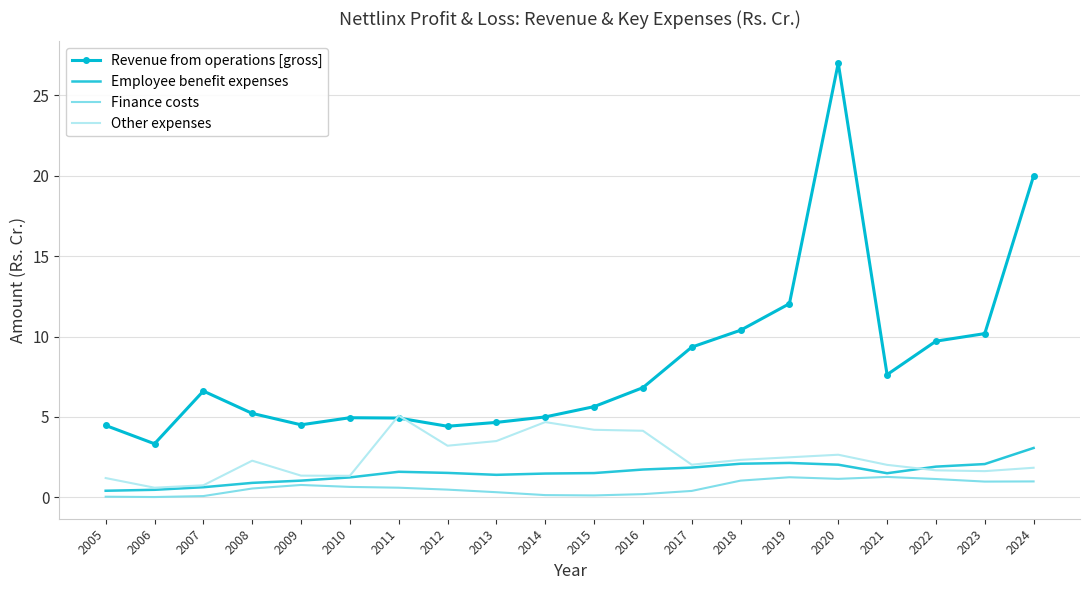

Rank the series at 2014 from lowest to highest value.

Finance costs, Employee benefit expenses, Other expenses, Revenue from operations [gross]